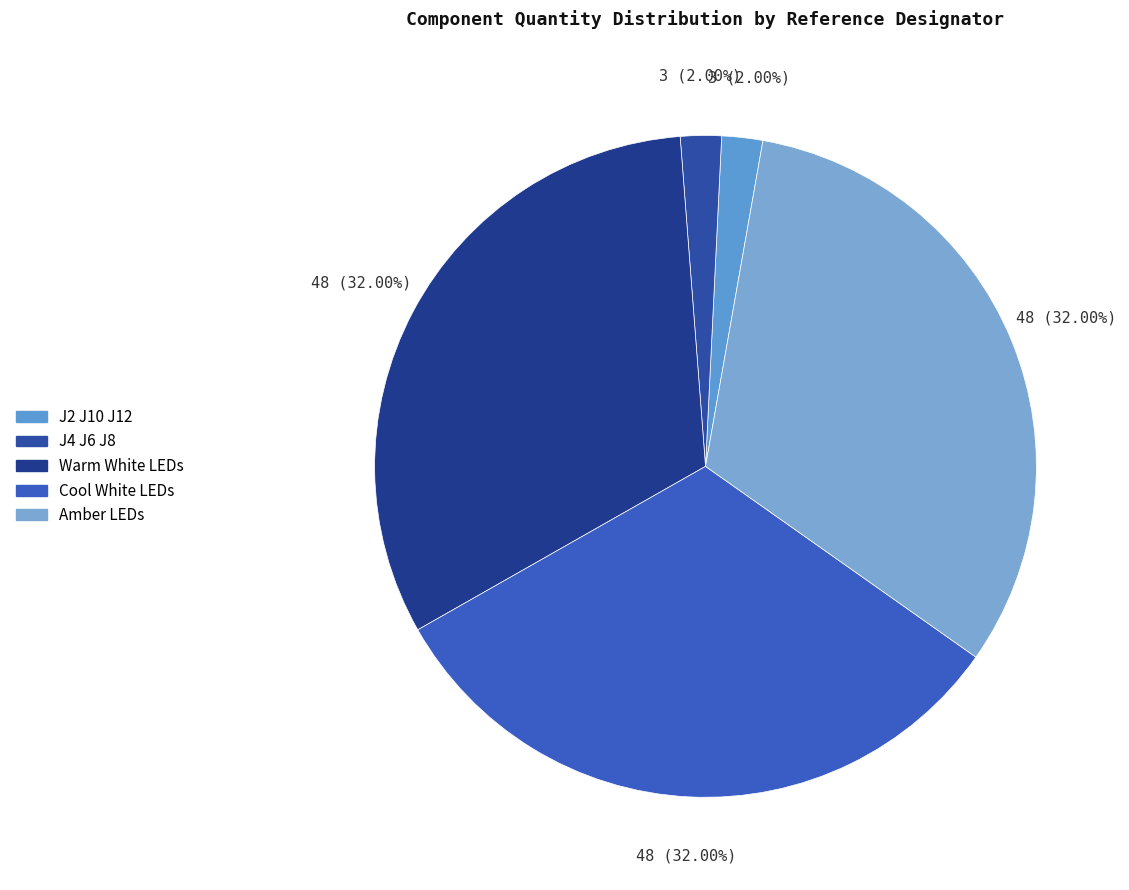

What is the total percentage of Warm White LEDs and J2 J10 J12?

34.0%